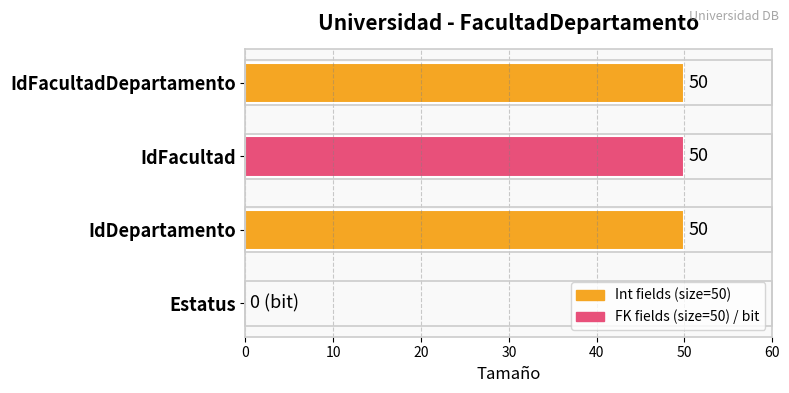

What is the change in value from IdDepartamento to Estatus?

-50